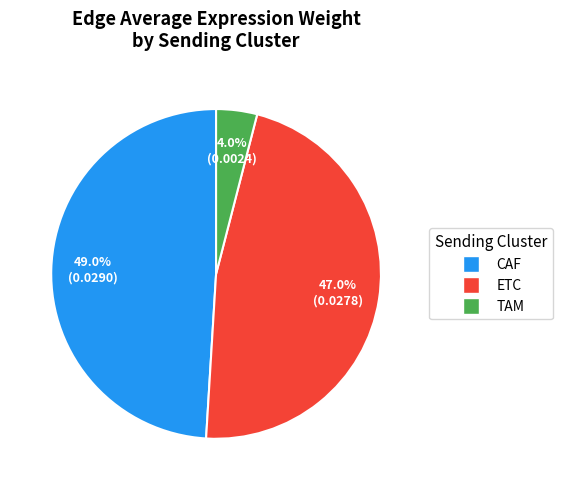

Which slice is the largest?

CAF